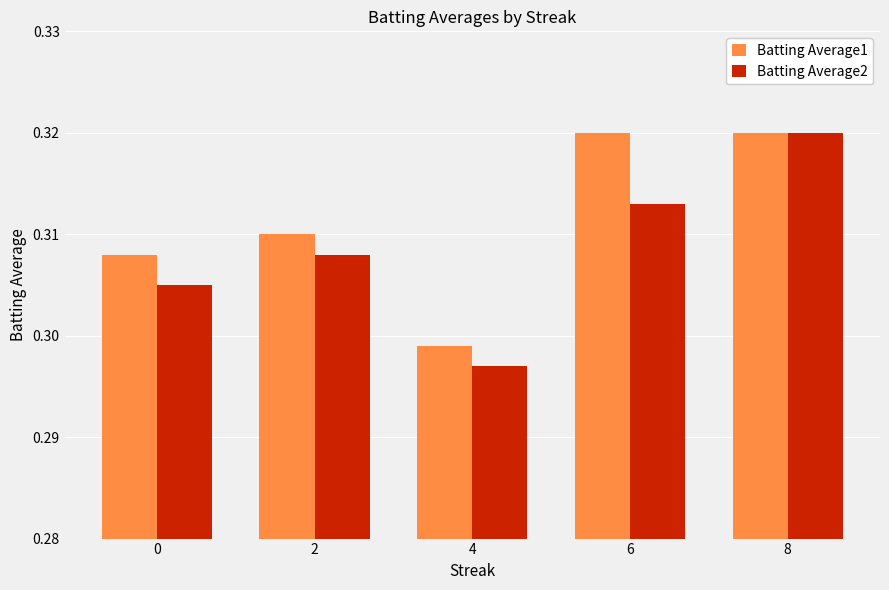

True or false: Batting Average2 has a value of 0.1 at 0.

False